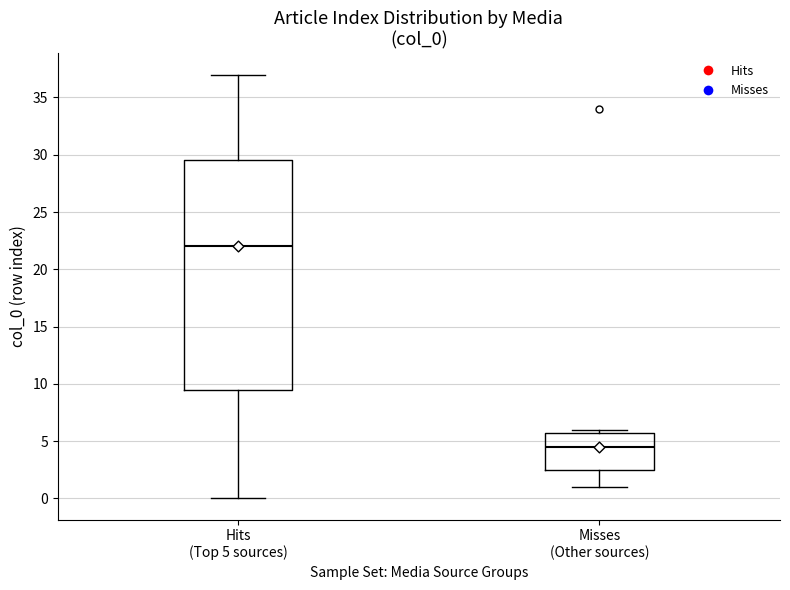

Reading left to right, transcribe this box plot: for each box, give where its median line is, the range the box spans, and where its two whiskers end, as read against the y-axis. The values are not printed on the chart, so give them approximately, as read against the axis.

Hits (Top 5 sources): median 22.0, box 9.5 to 29.5, whiskers 0.0 to 37.0
Misses (Other sources): median 4.5, box 2.5 to 6.0, whiskers 1.0 to 6.0 (just above the box's upper edge)